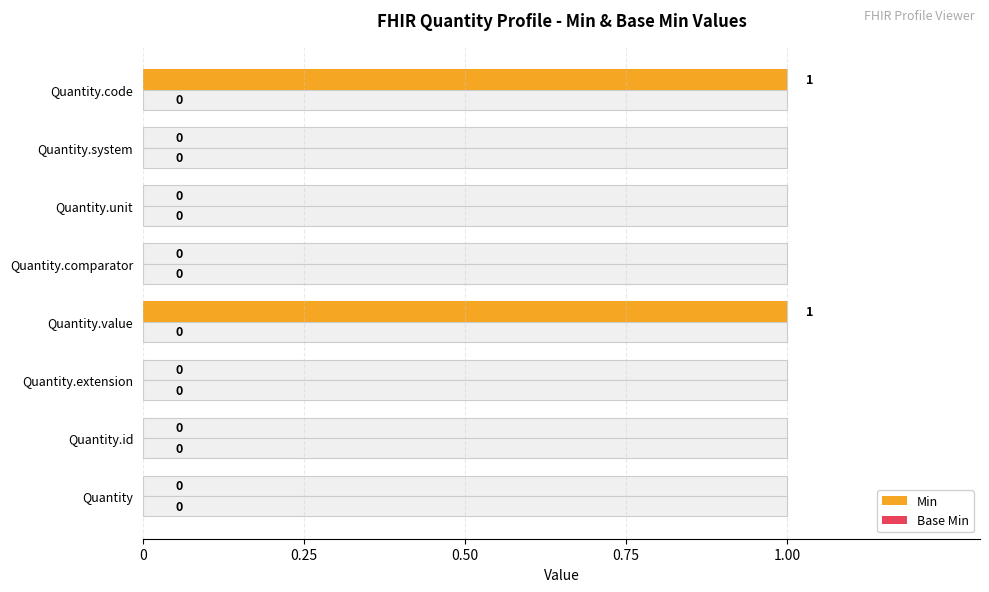

What is the difference between the maximum and minimum values in the Min series?

1.0